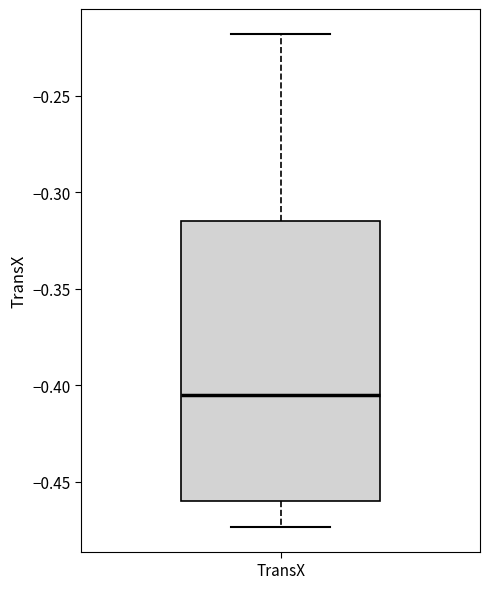

Transcribe this box plot: give where the median line is, the range the box spans, and where the two whiskers end, as read against the y-axis. The values are not printed on the chart, so give them approximately, as read against the axis.

median -0.405, box -0.460 to -0.315, whiskers -0.475 to -0.220